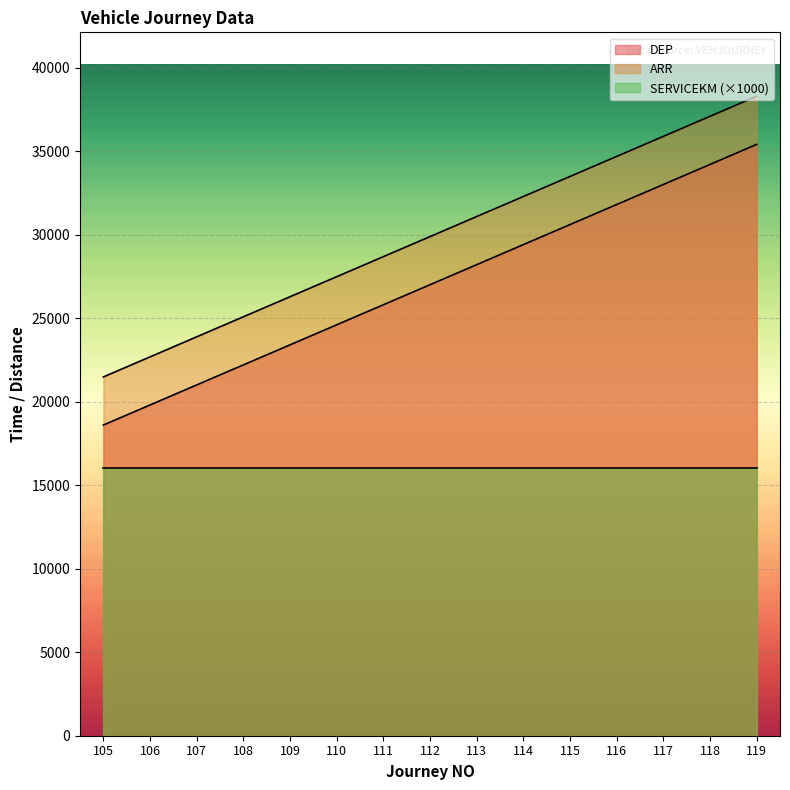

What is the value of the DEP point at the 1st from the left?

18600